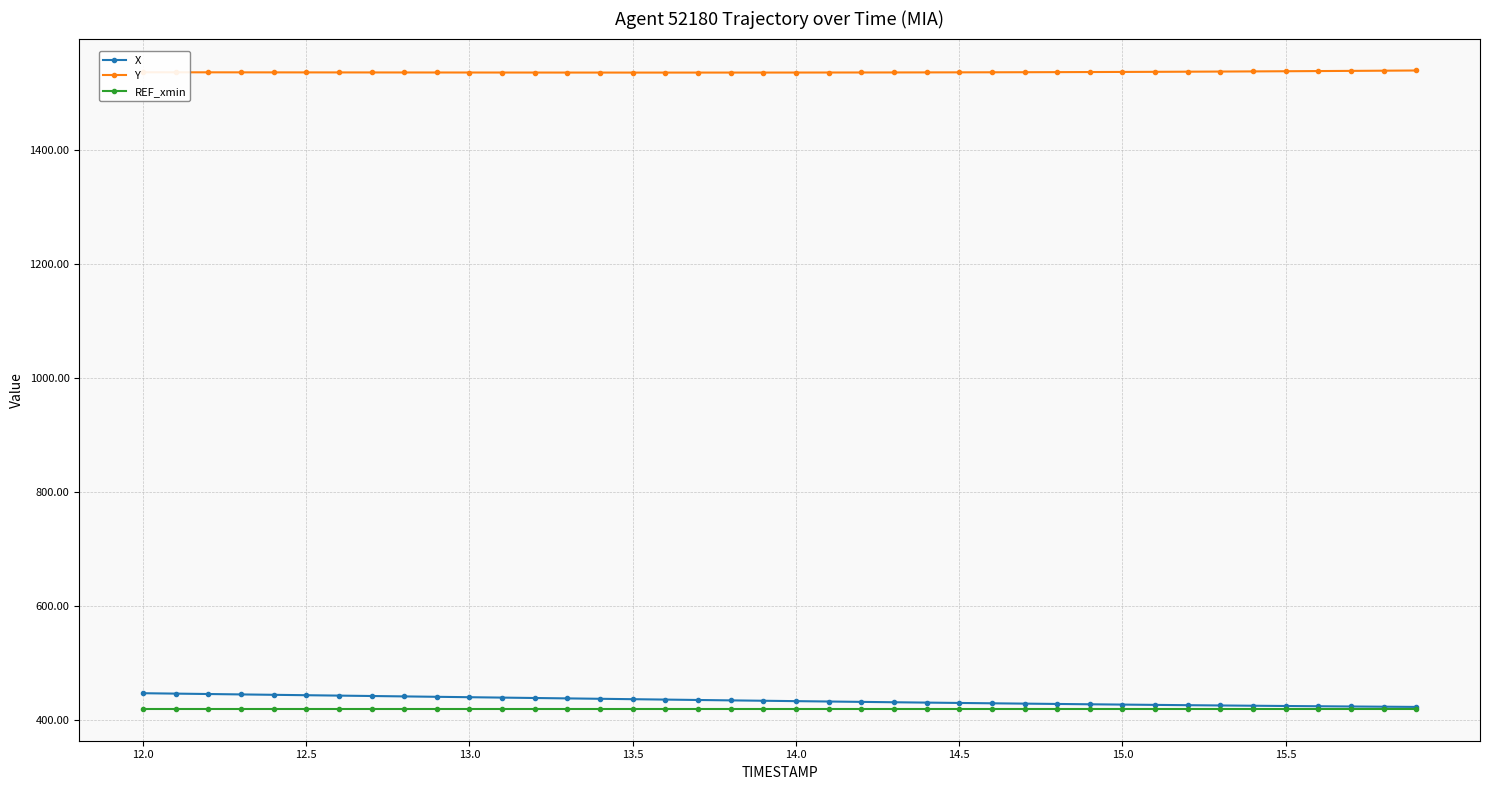

At how many categories does at least one series exceed 1075?

40